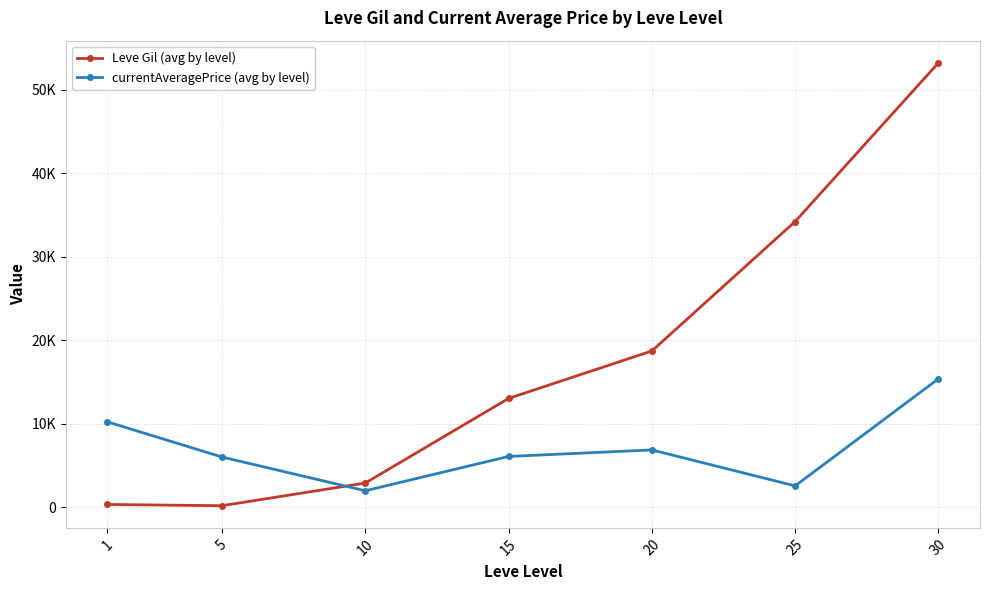

The value of Leve Gil (avg by level) at 5 is 82.1. True or false?

False